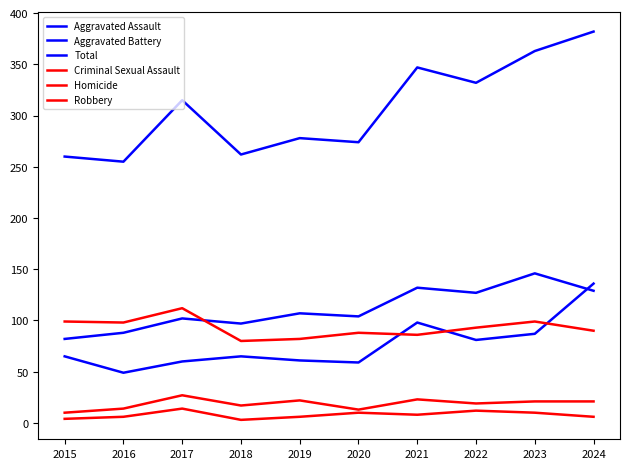

Count the number of data series in this chart.

6